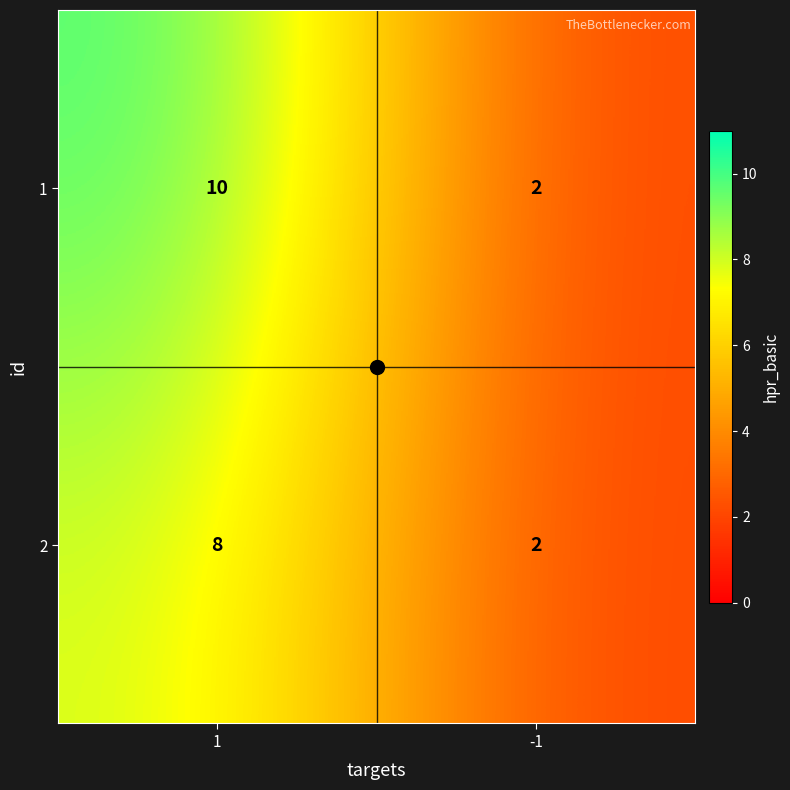

Which series changed the most between 1 and -1?

1